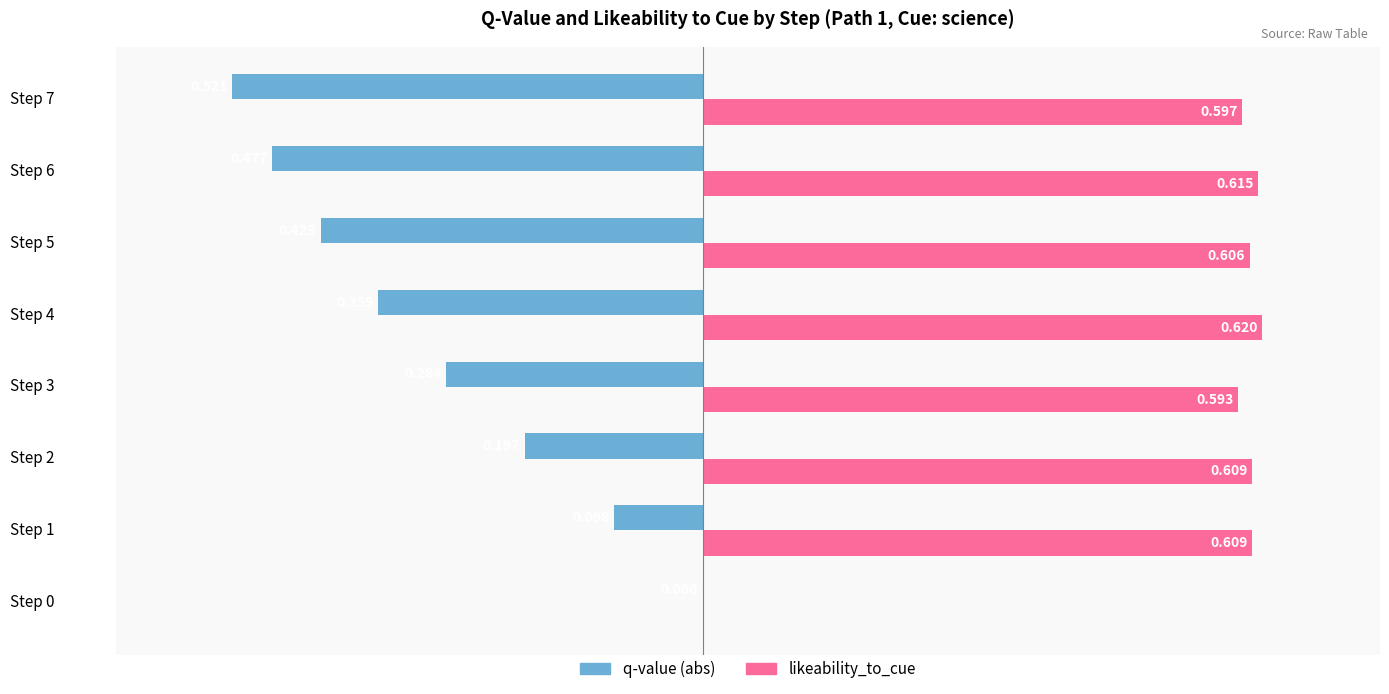

Is it true that likeability_to_cue equals 0.6 at Step 7?

True